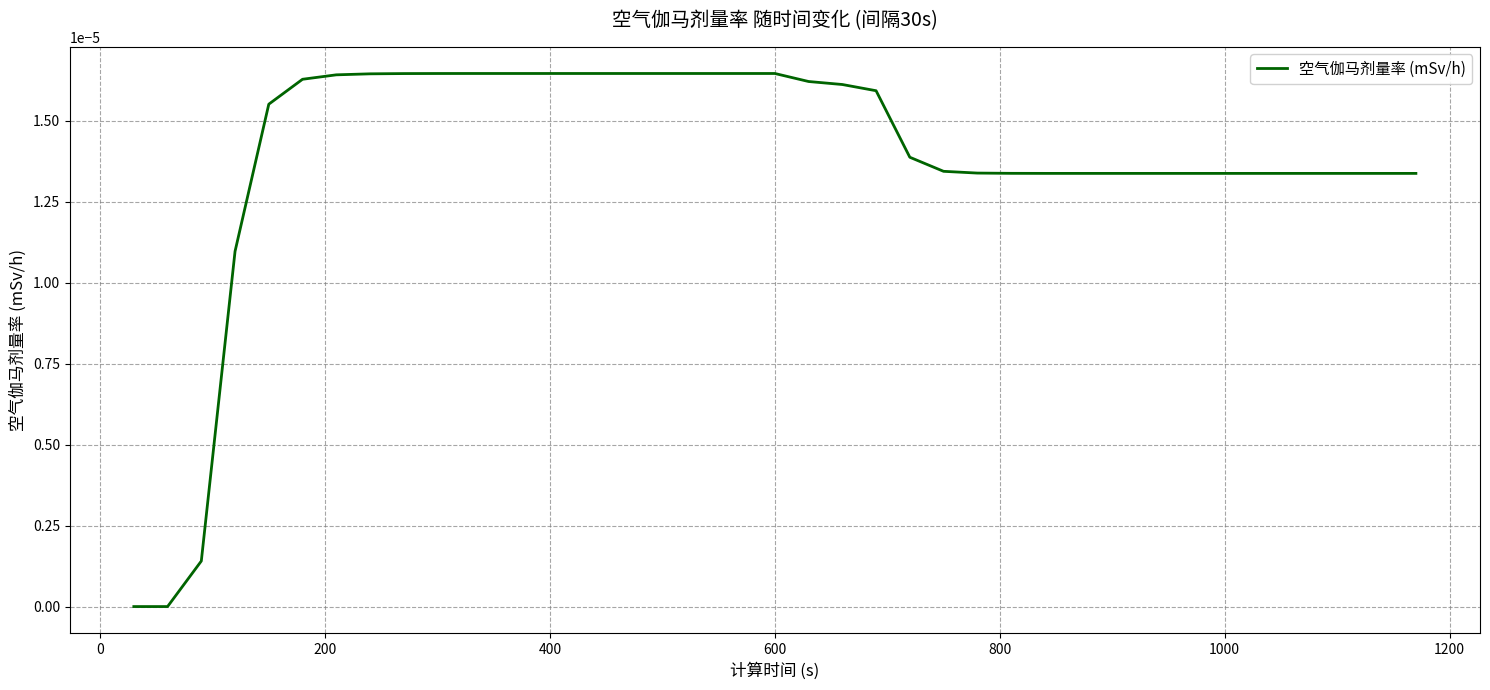

Does the chart display data point markers on the line(s)?

No